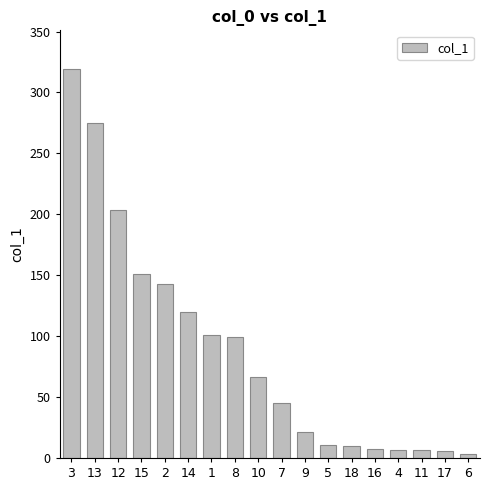

The value at 13 is 363.0. True or false?

False